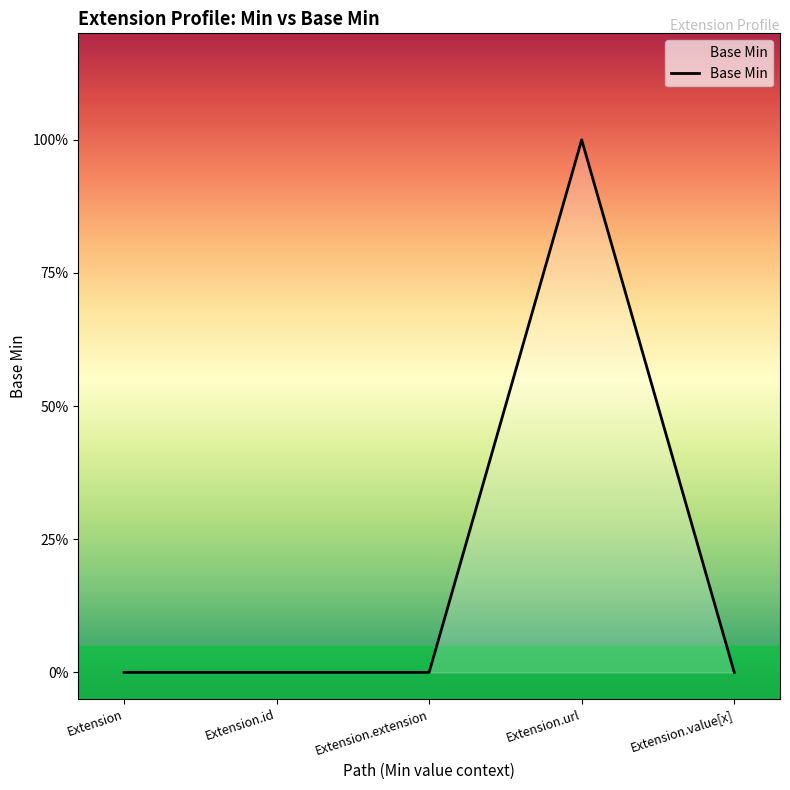

Is this an area chart (filled region under the line)?

Yes